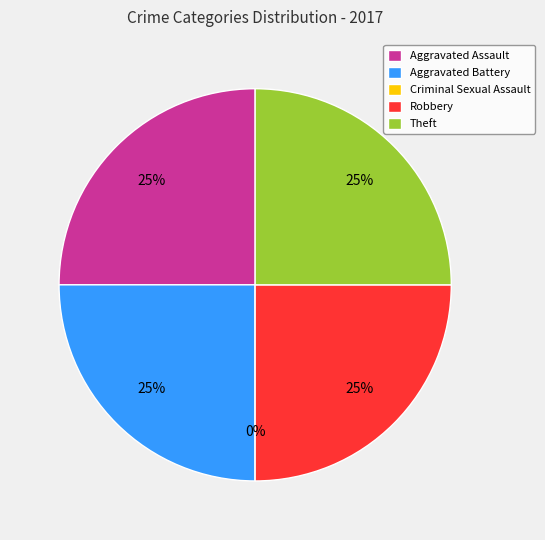

Between Aggravated Assault and Theft, which is larger?

Aggravated Assault